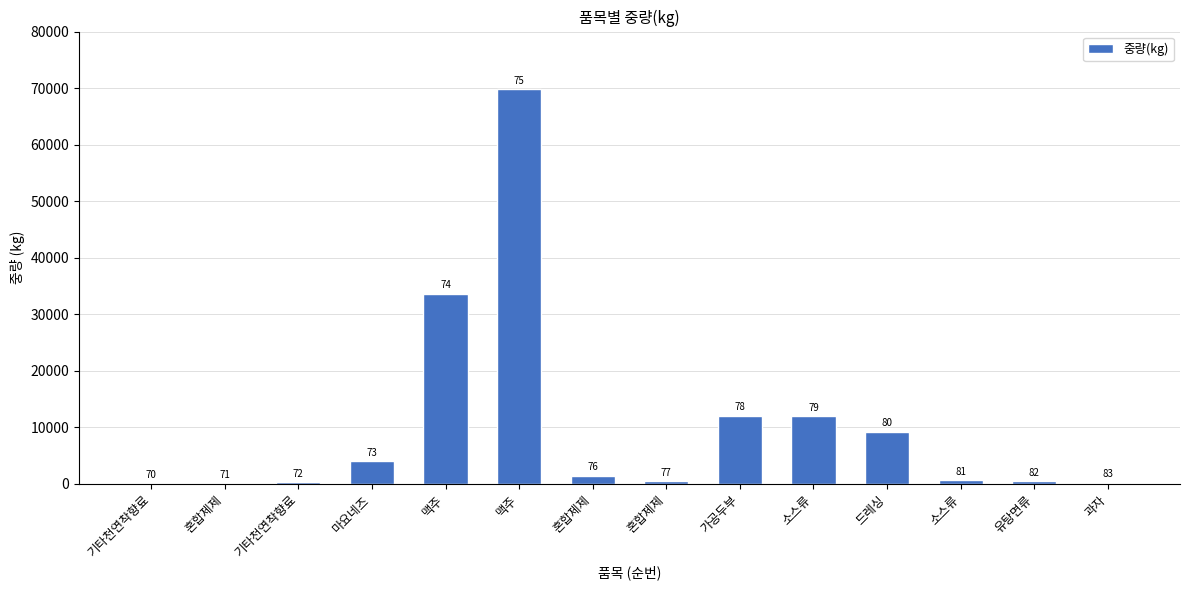

The value at 유탕면류 is 425. True or false?

True